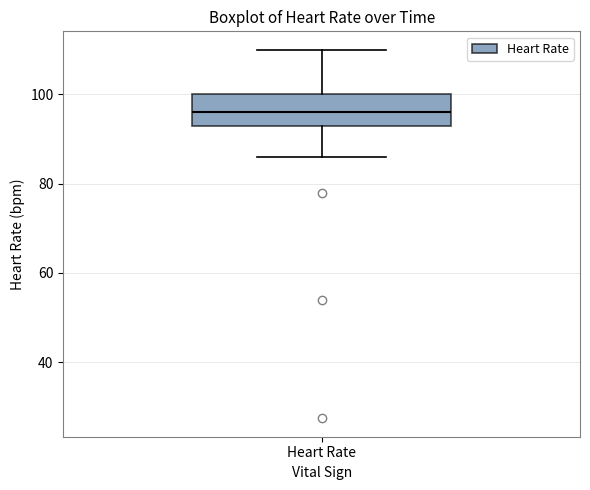

Read this box plot against the y-axis: the position of the median line, the range covered by the box, and the ends of both whiskers. The values are not printed on the chart, so give them approximately, as read against the axis.

median 96, box 94 to 100, whiskers 86 to 110